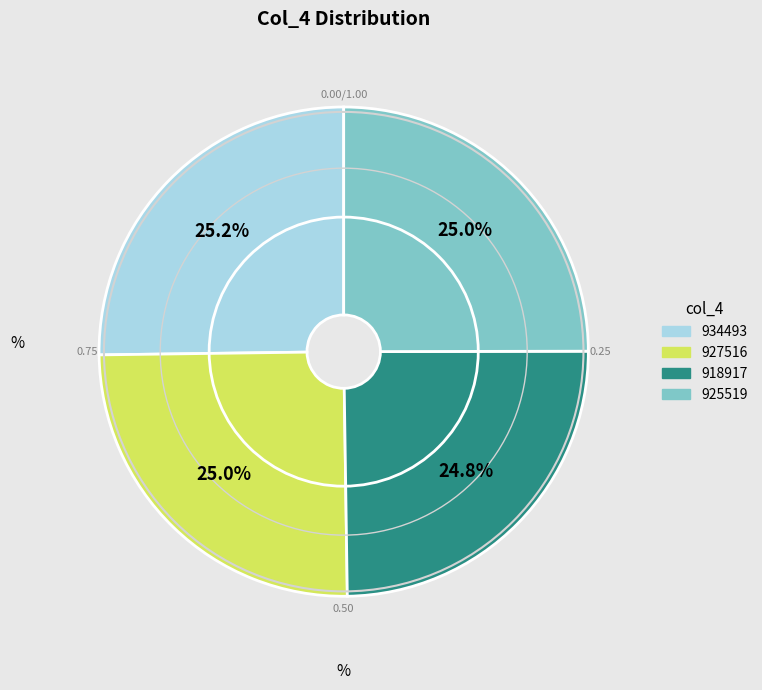

True or false: 918917 accounts for 40% of the total.

False